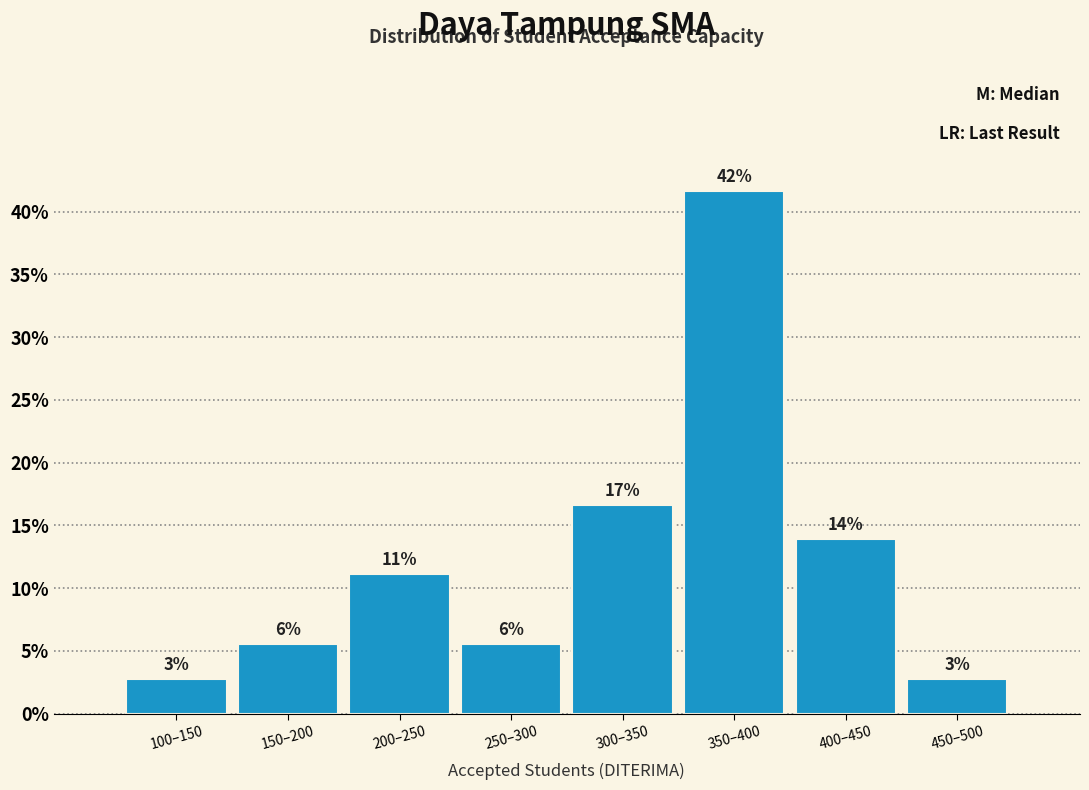

Are the bars horizontal?

No